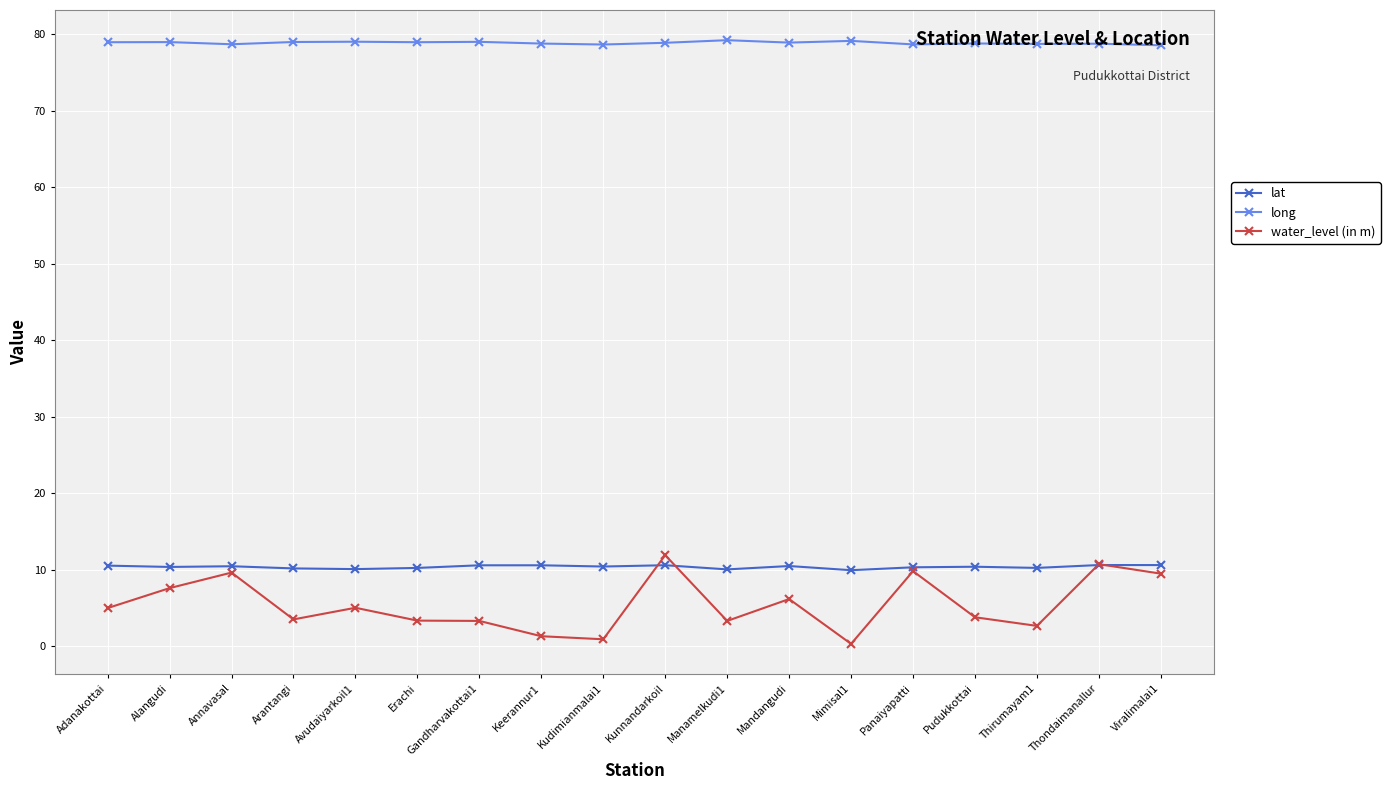

Does the chart have visible grid lines?

Yes